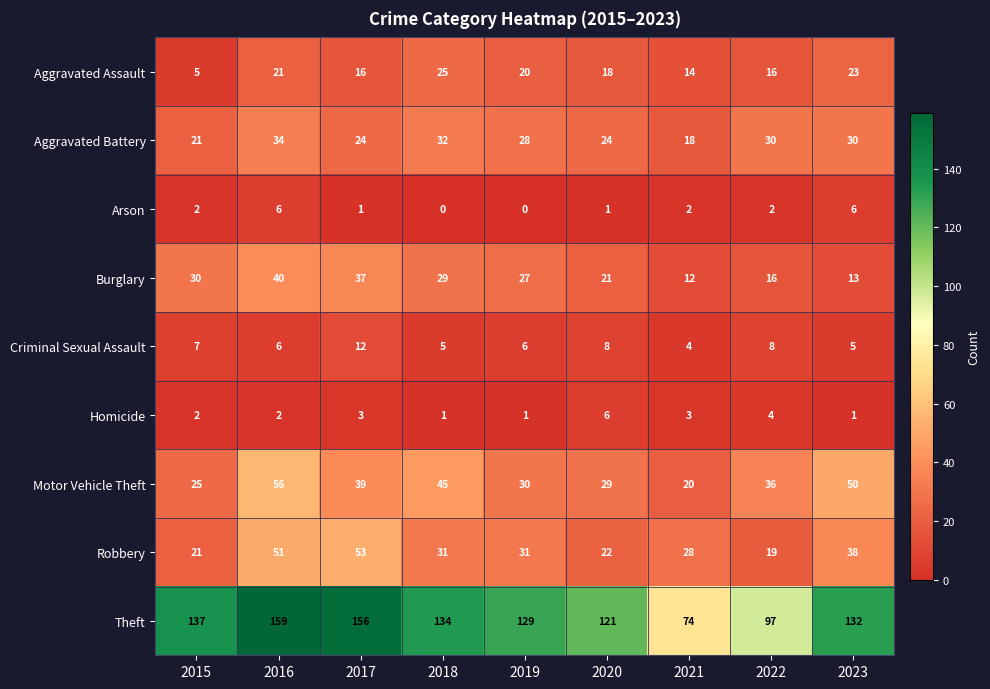

At 2020, list the series in order from largest to smallest.

Theft, Motor Vehicle Theft, Aggravated Battery, Robbery, Burglary, Aggravated Assault, Criminal Sexual Assault, Homicide, Arson